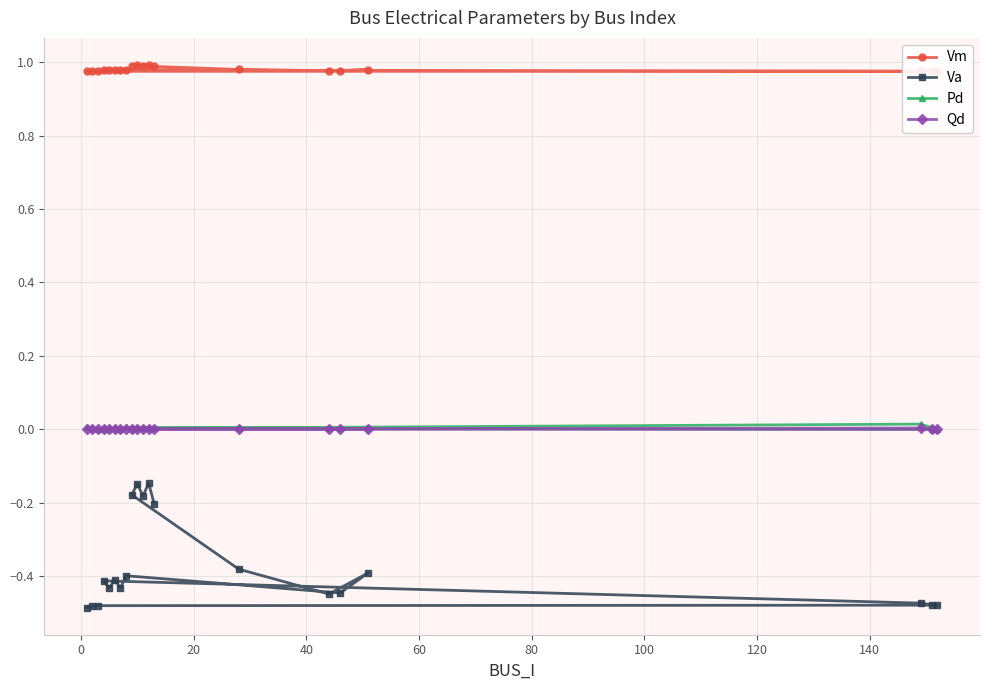

Count the Vm values in the range 0 to 1.

20